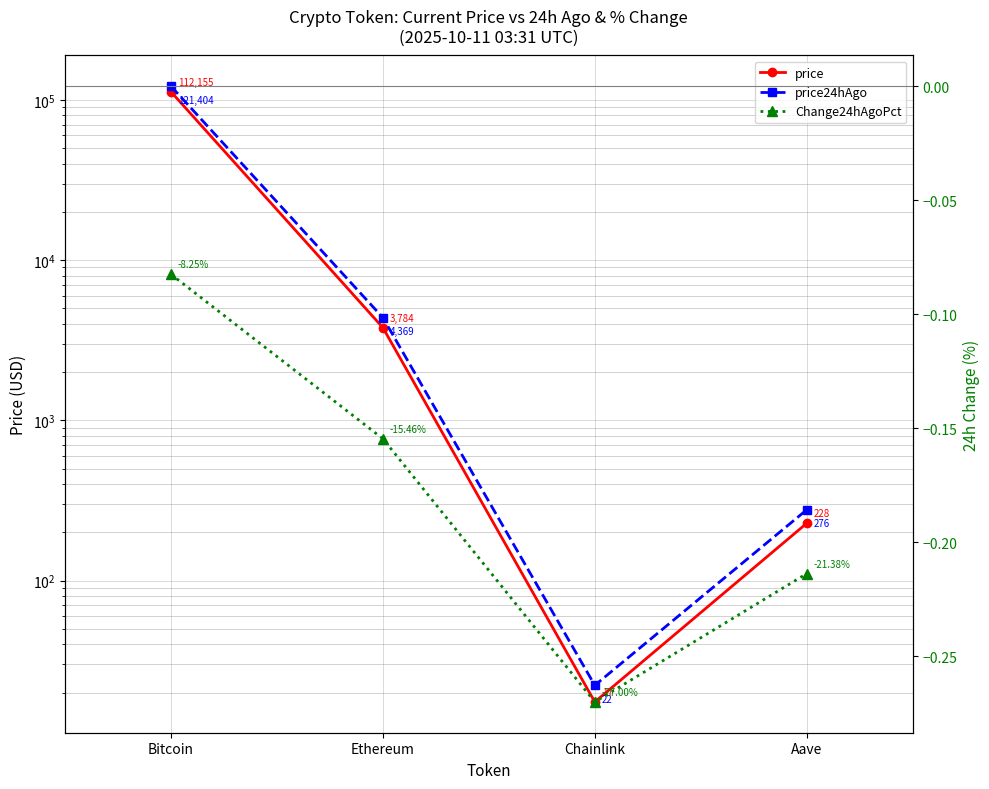

What is the average value of the price24hAgo series?

31517.8